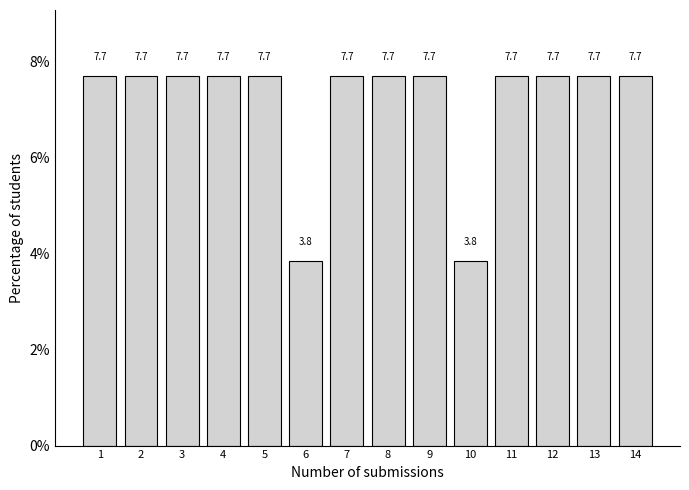

Reading left to right, transcribe all the data shown in this chart.

1=7.7	2=7.7	3=7.7	4=7.7	5=7.7	6=3.8	7=7.7	8=7.7	9=7.7	10=3.8	11=7.7	12=7.7	13=7.7	14=7.7